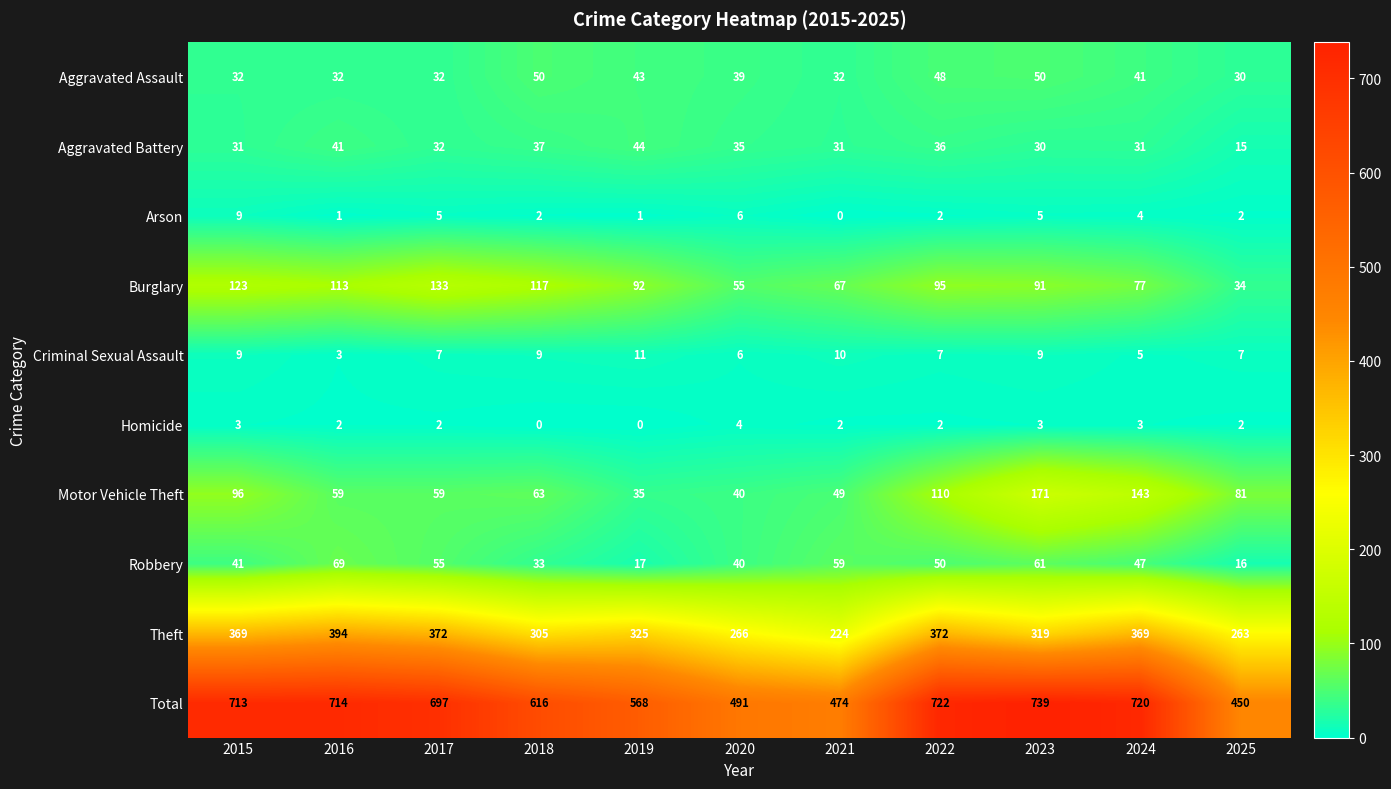

At which category is the sum across all series the highest?

2023